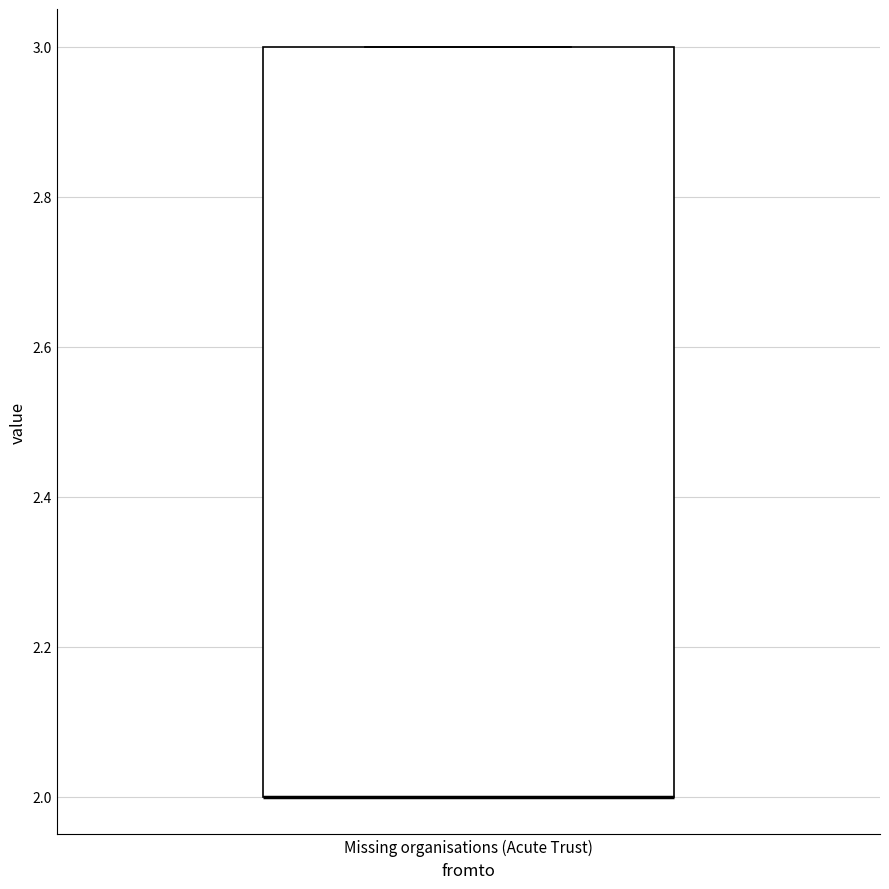

Where is the lower edge of the box for Missing organisations (Acute Trust) on the y-axis? The values are not printed on the chart, so give them approximately, as read against the axis.

2